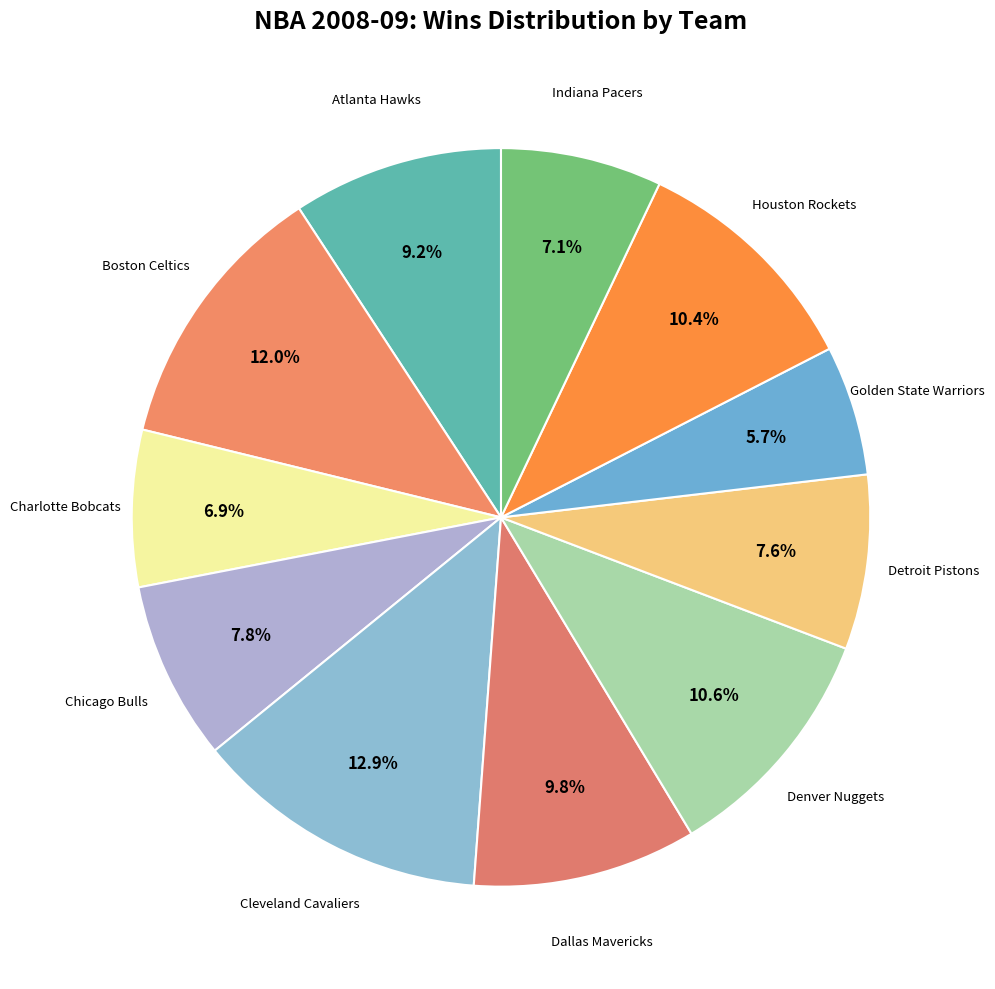

Rank the categories by value from lowest to highest.

Golden State Warriors, Charlotte Bobcats, Indiana Pacers, Detroit Pistons, Chicago Bulls, Atlanta Hawks, Dallas Mavericks, Houston Rockets, Denver Nuggets, Boston Celtics, Cleveland Cavaliers